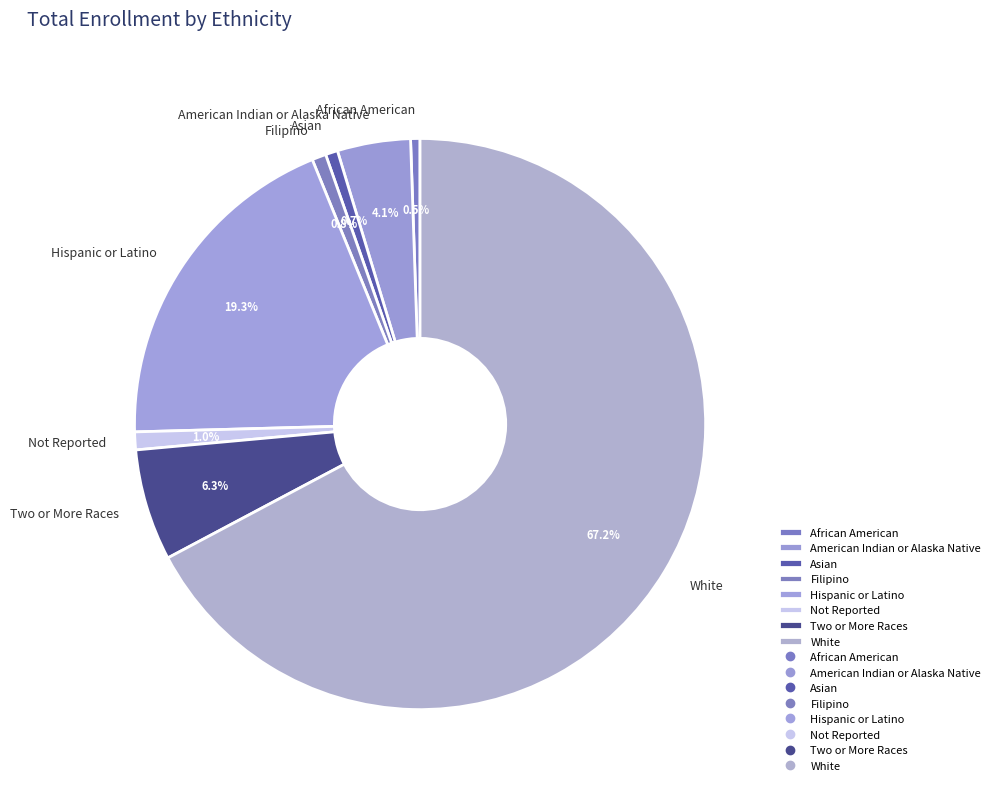

Do Hispanic or Latino and African American together represent more than half of the pie?

No